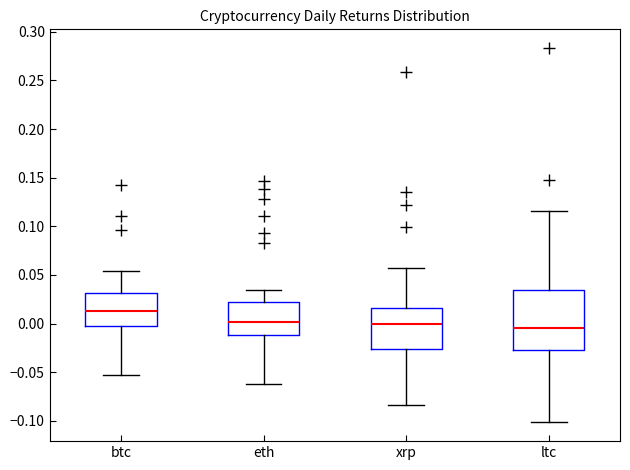

Which box has the highest median line?

btc